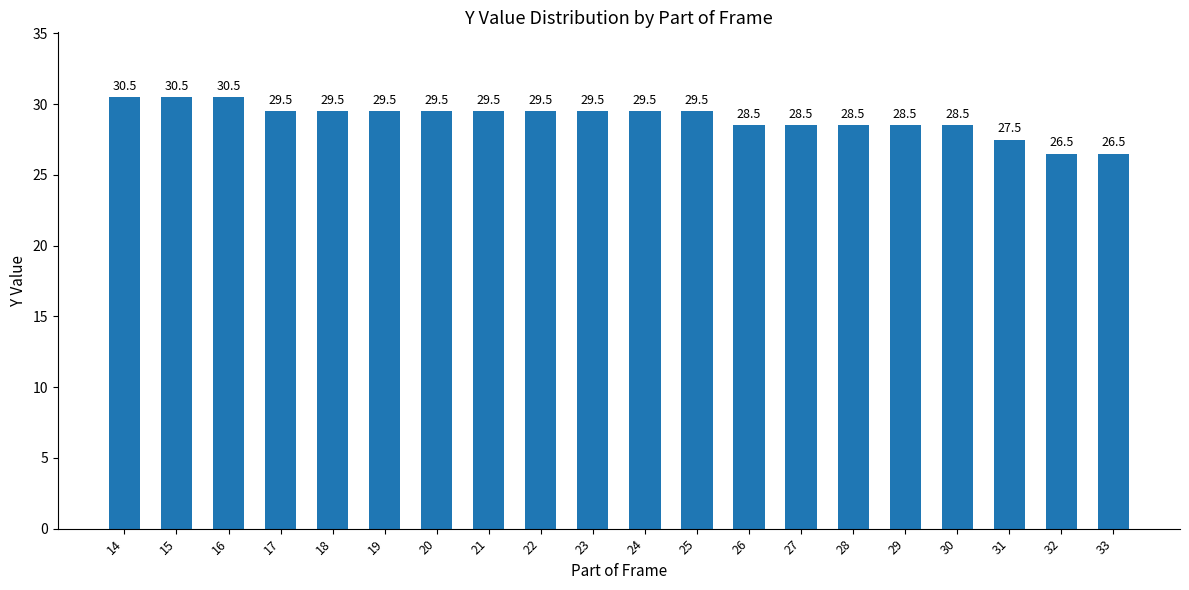

Reading right to left, transcribe all the data shown in this chart.

33=26.5	32=26.5	31=27.5	30=28.5	29=28.5	28=28.5	27=28.5	26=28.5	25=29.5	24=29.5	23=29.5	22=29.5	21=29.5	20=29.5	19=29.5	18=29.5	17=29.5	16=30.5	15=30.5	14=30.5